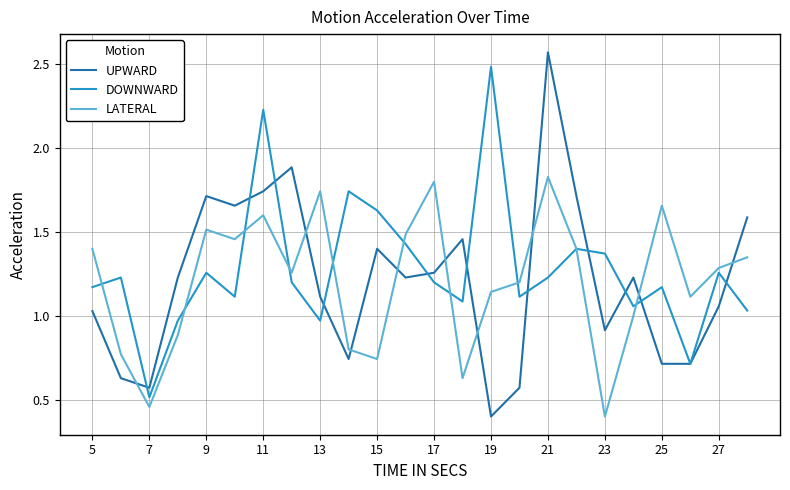

What is the highest value of the DOWNWARD series?

2.5